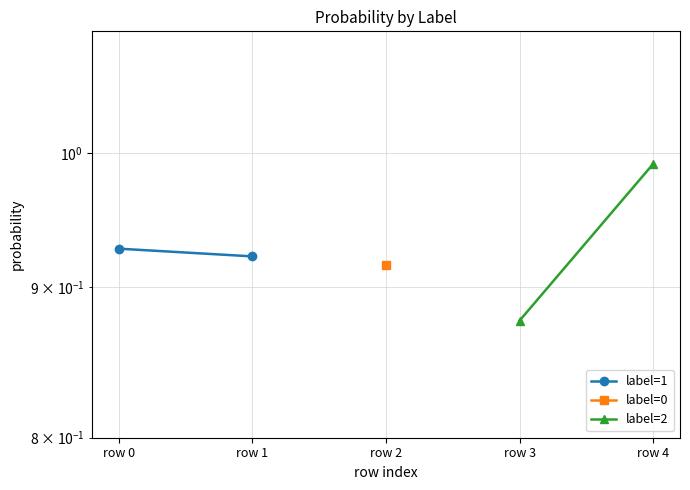

Which series has the largest range (max minus min)?

label=2